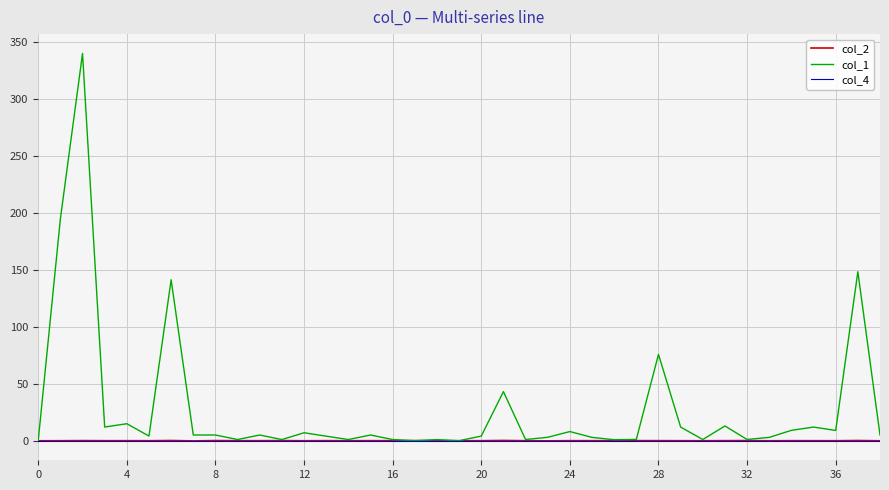

Which series has the largest total across all categories?

col_1